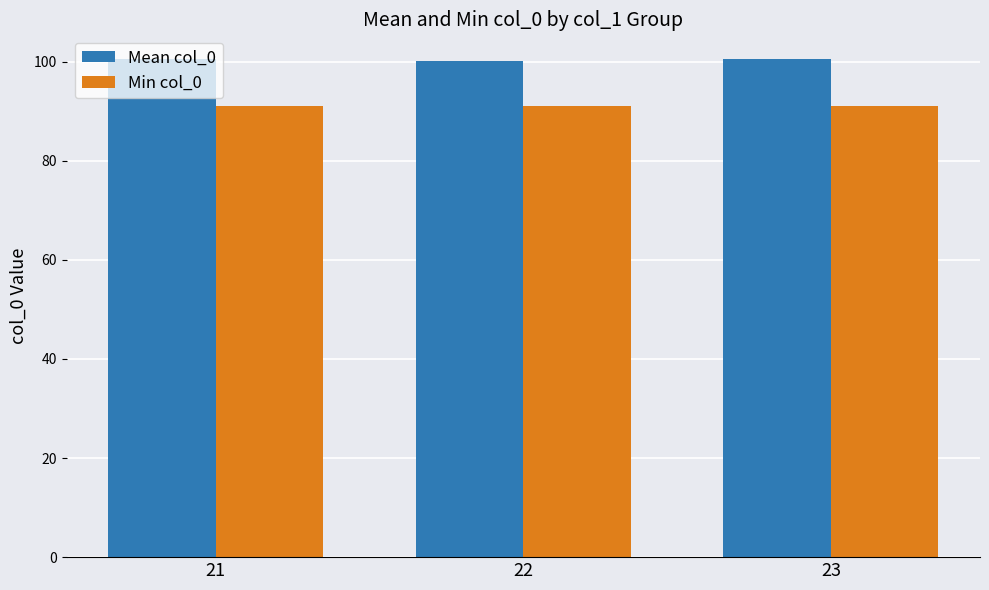

What are all the series names shown in the legend?

Mean col_0, Min col_0